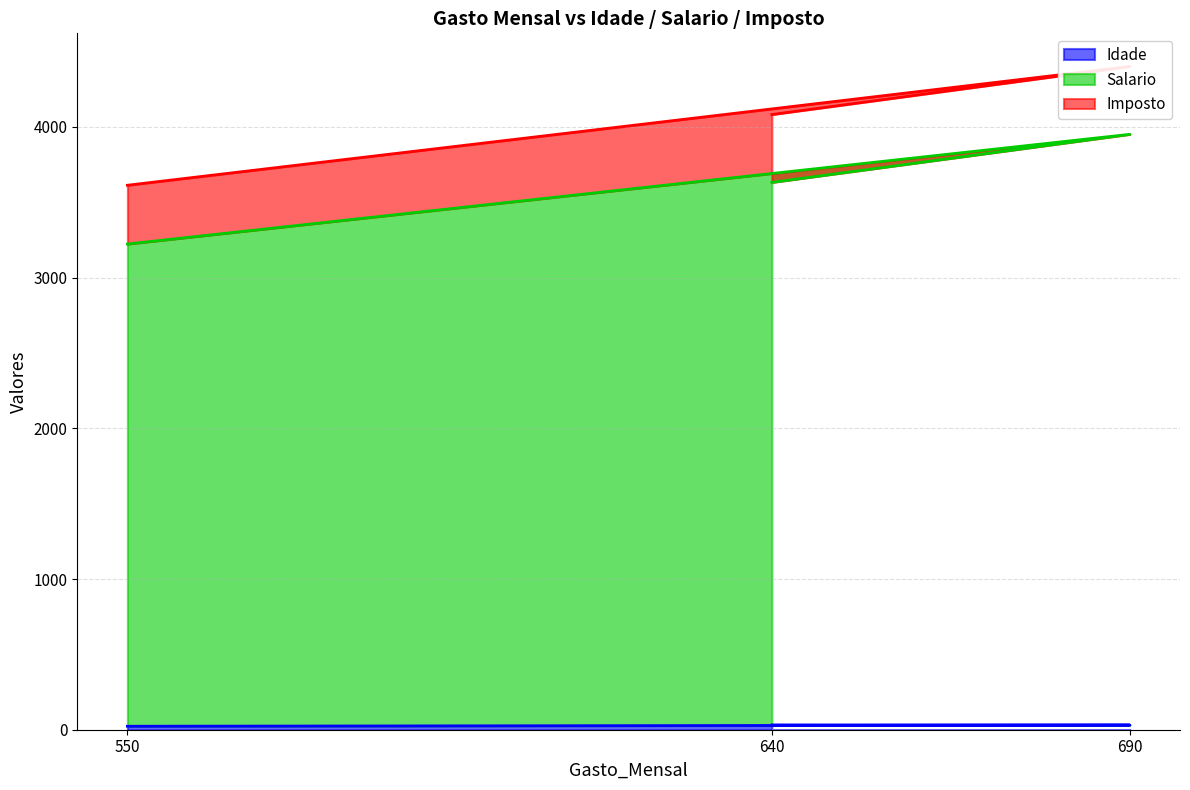

The Idade series shows 23 at 550. True or false?

True